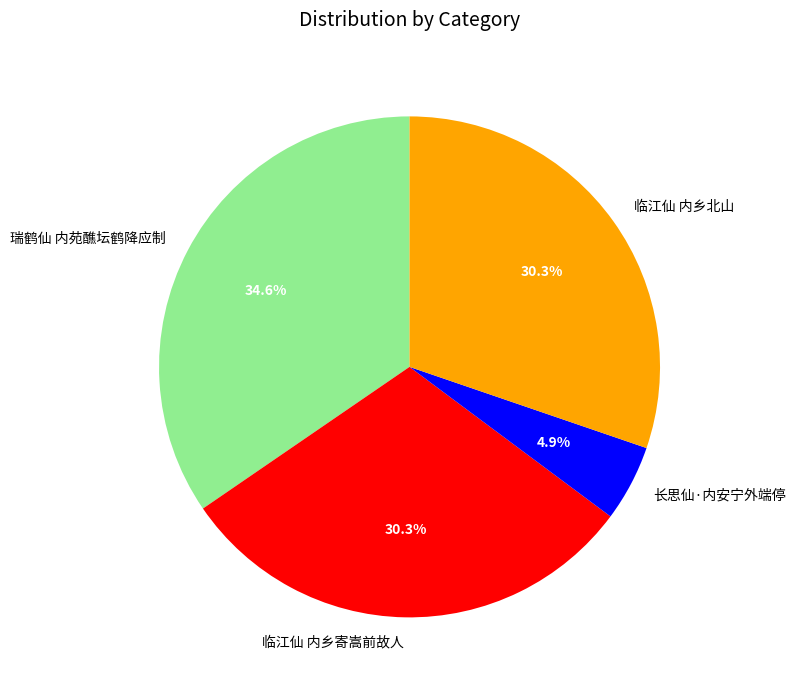

Approximately how many times larger is the value at 长思仙·内安宁外端停 compared to 瑞鹤仙 内苑醮坛鹤降应制?

0.1